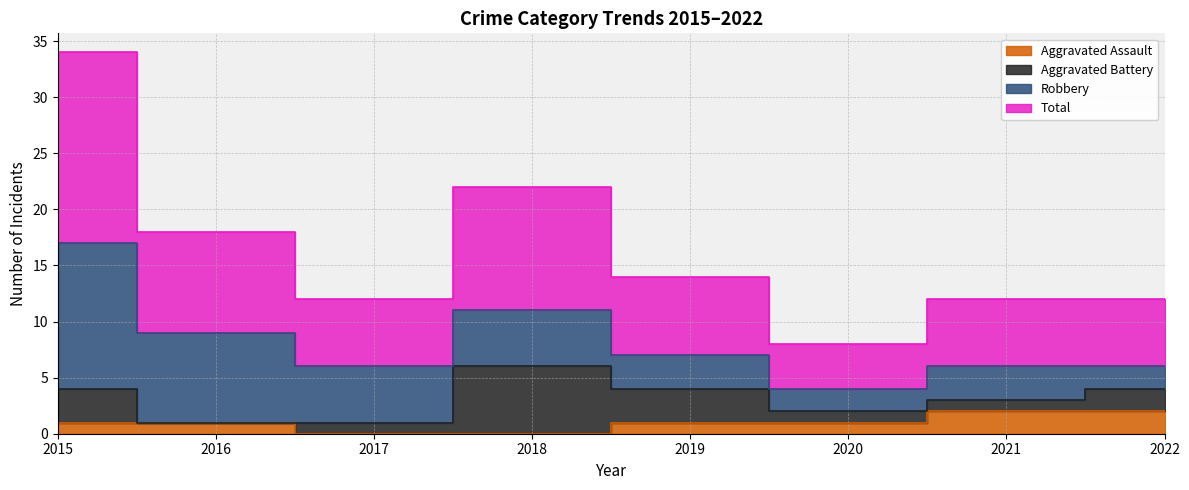

Where is the first local minimum for Total?

2017